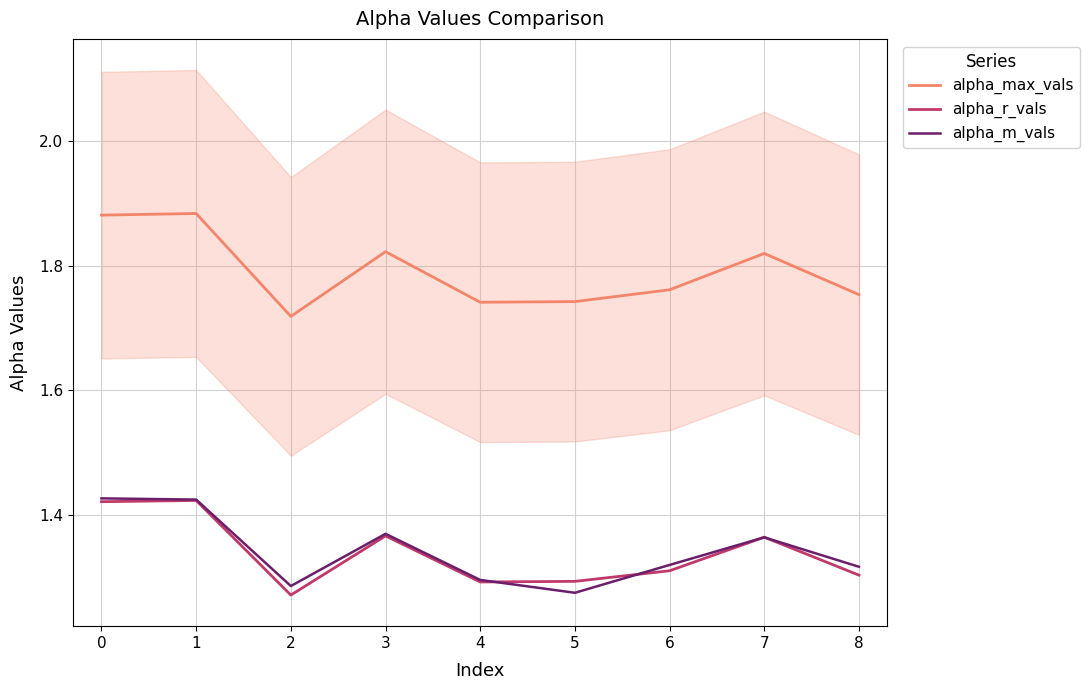

Is the value of alpha_m_vals at 6 greater than the value of alpha_max_vals at 6?

No